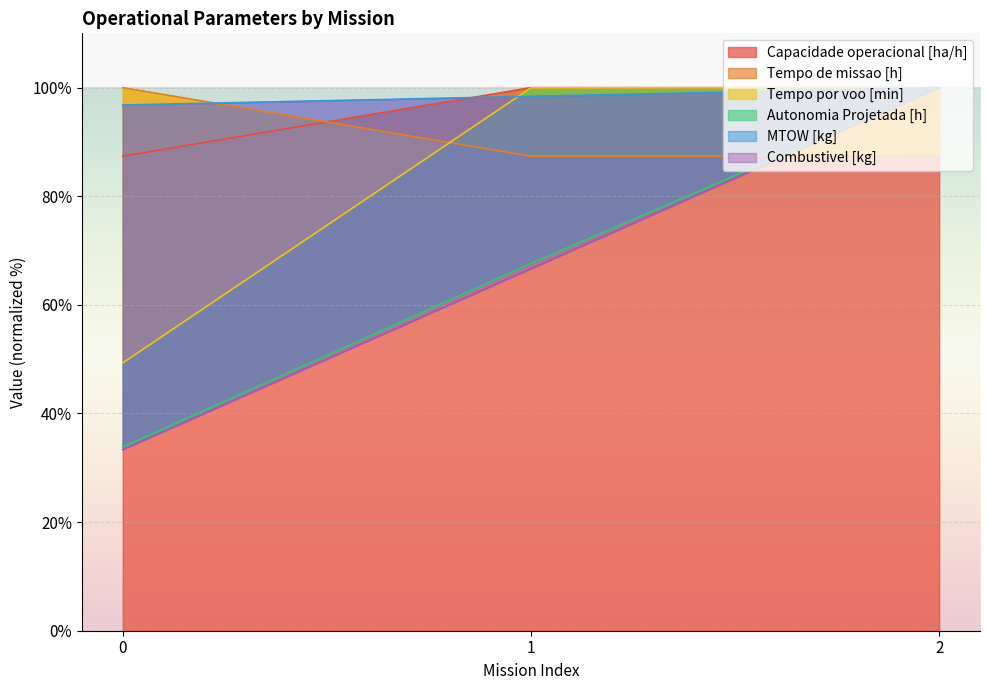

What is the average value of the Autonomia Projetada [h] series?

67.1